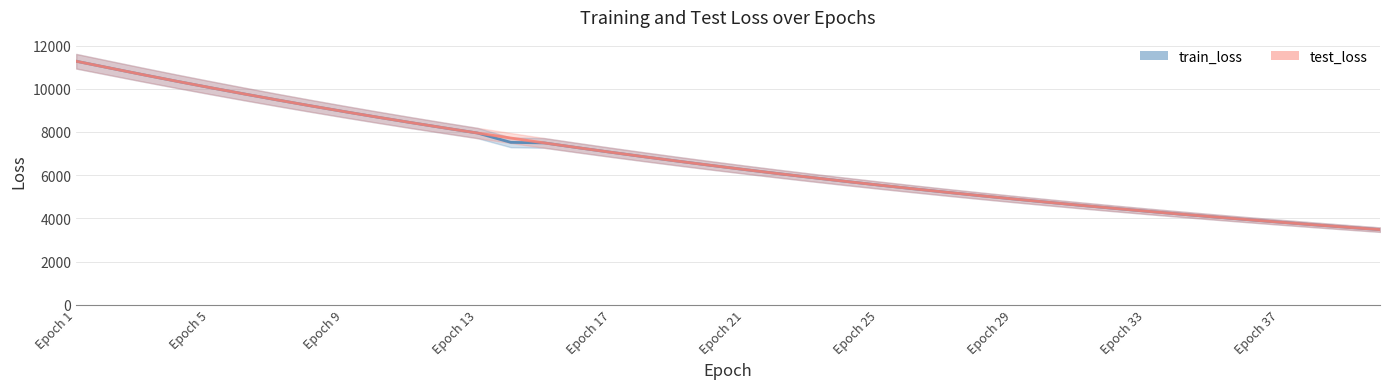

What is the value of the test_loss point at the 11th from the left?

8436.1